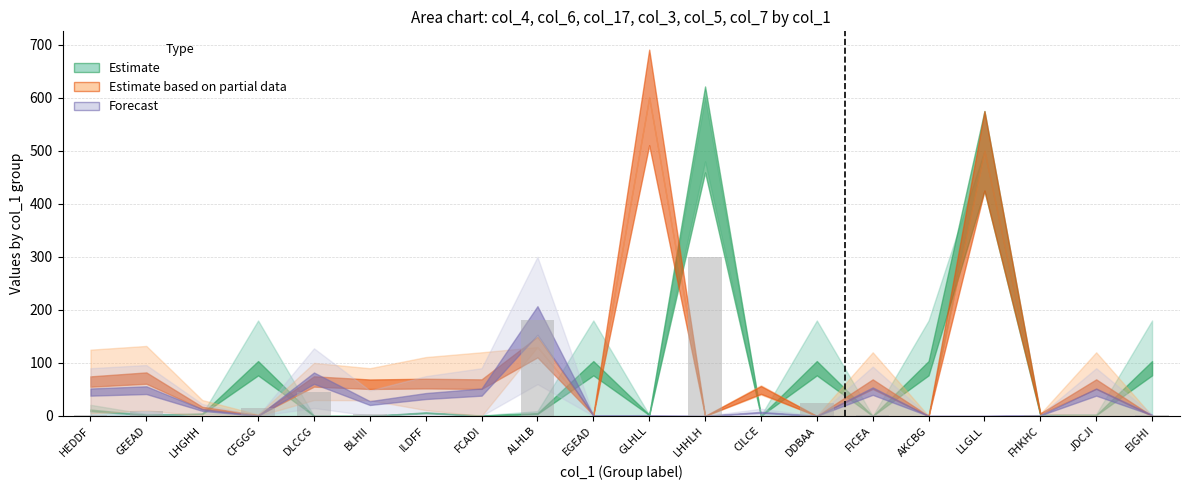

Does the chart contain stacked bars?

No